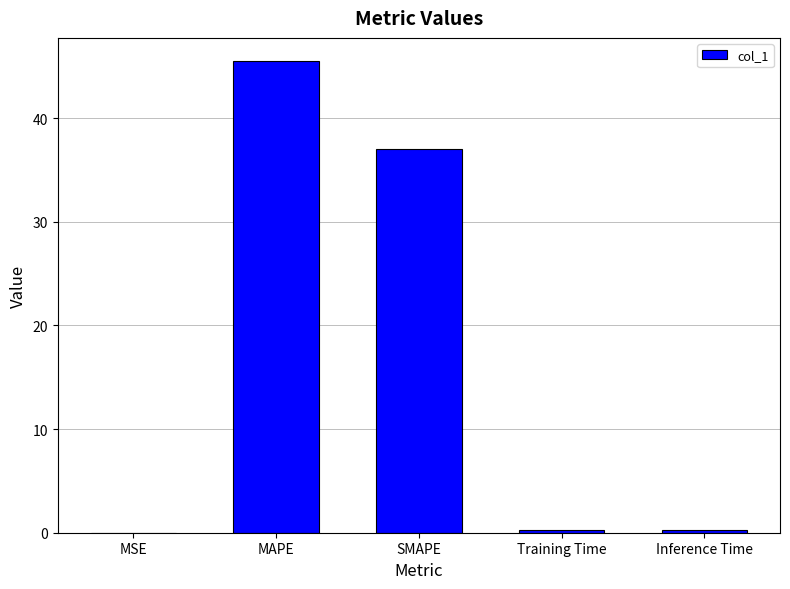

Which has a higher value, MAPE or Inference Time?

MAPE